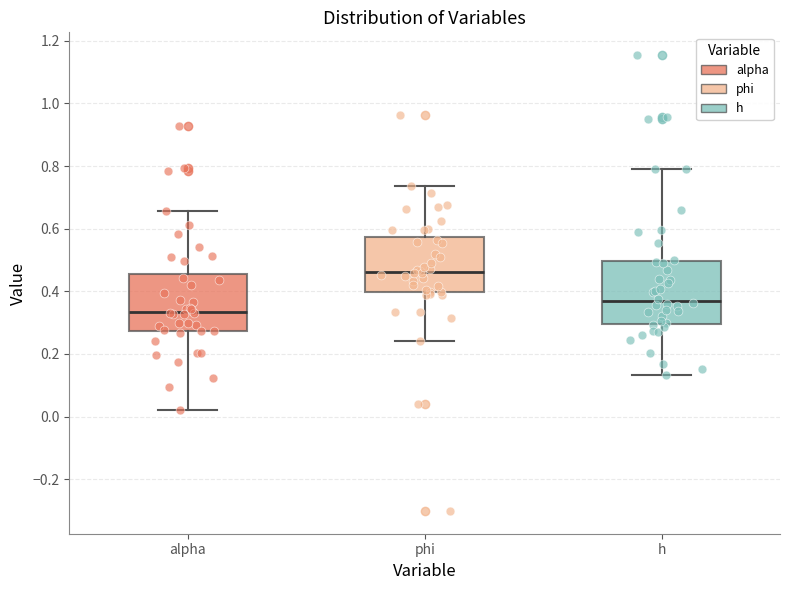

Which box's median line is the highest?

phi